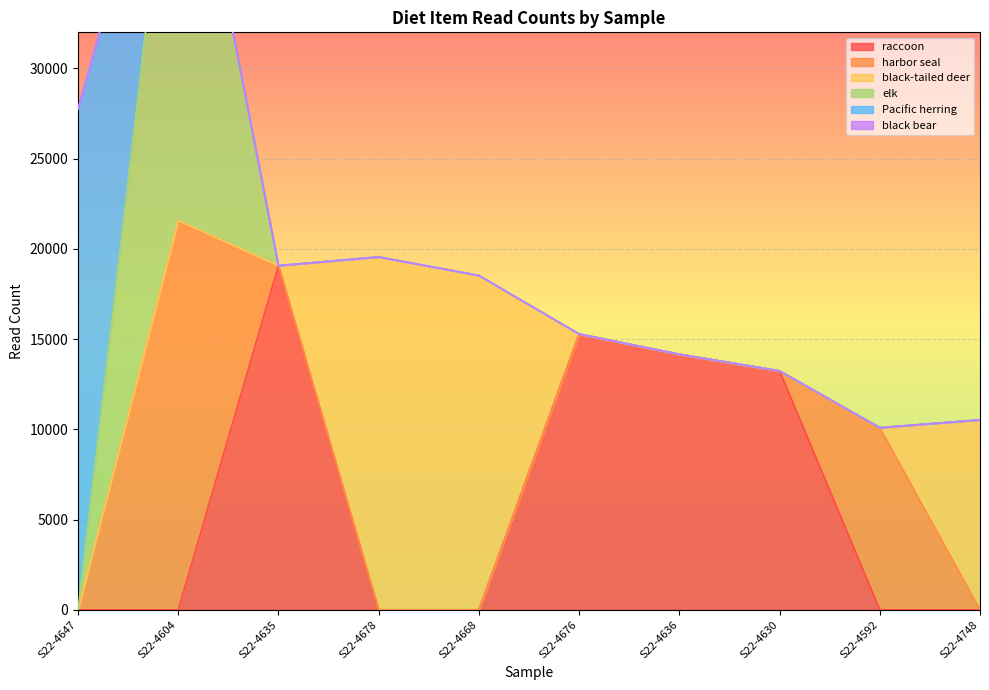

What is the value of the black-tailed deer point at the 4th from the left?

19553